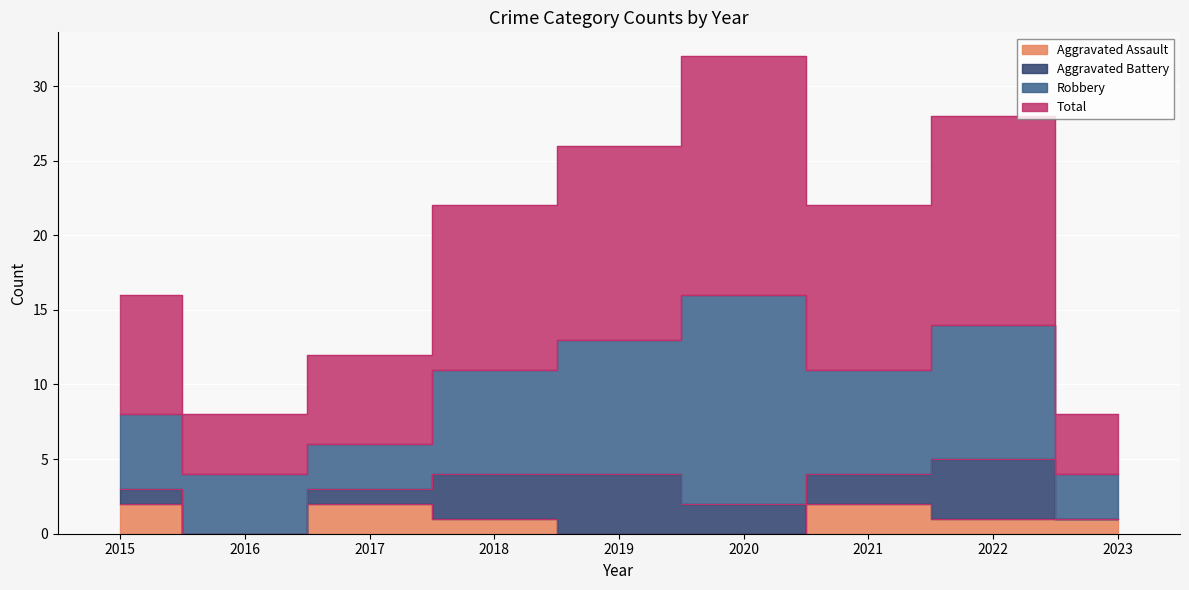

In Total, how many points are higher than both neighbors (excluding endpoints)?

2